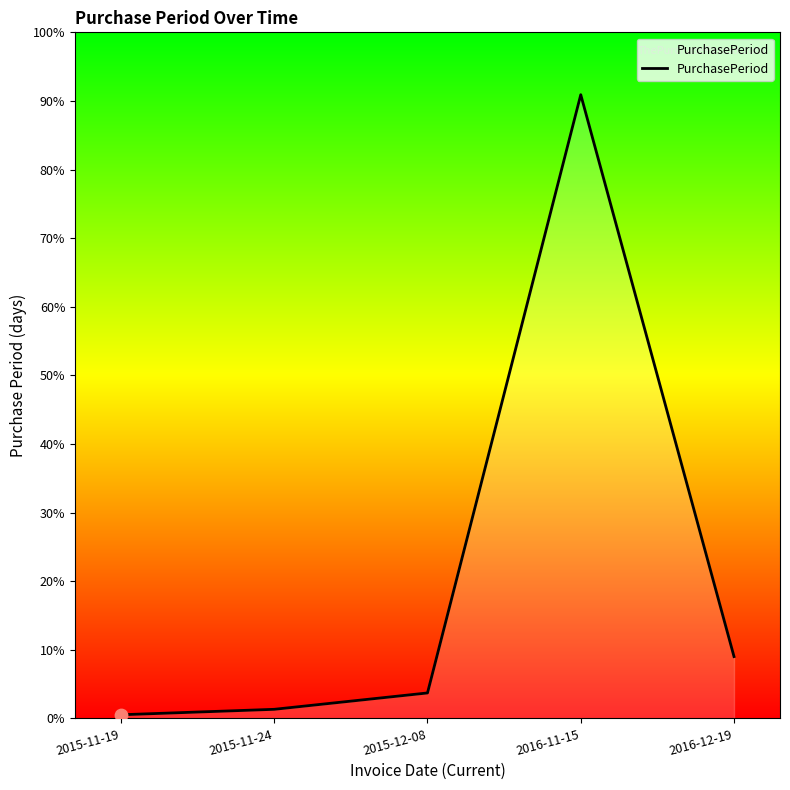

Which has a higher value, 2016-12-19 or 2015-11-24?

2016-12-19